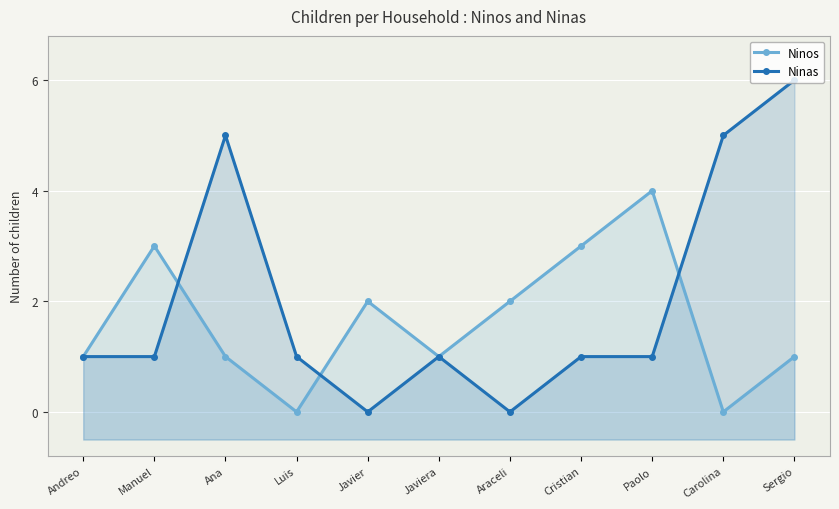

The Ninas series shows 1 at Manuel. True or false?

True